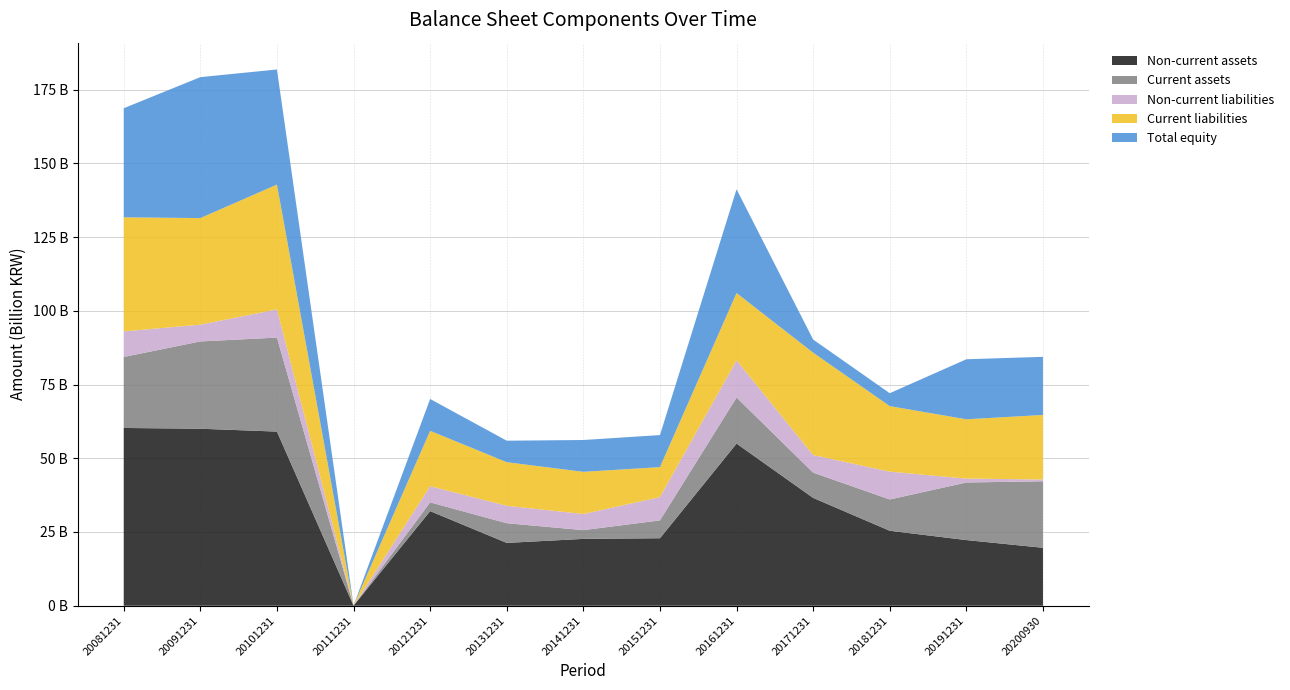

What are all the series names shown in the legend?

Non-current assets, Current assets, Non-current liabilities, Current liabilities, Total equity